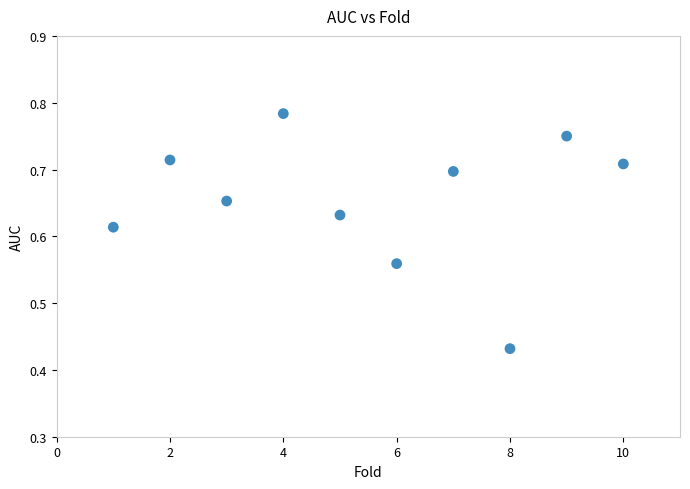

What is the range of X values (max minus min)?

9.0